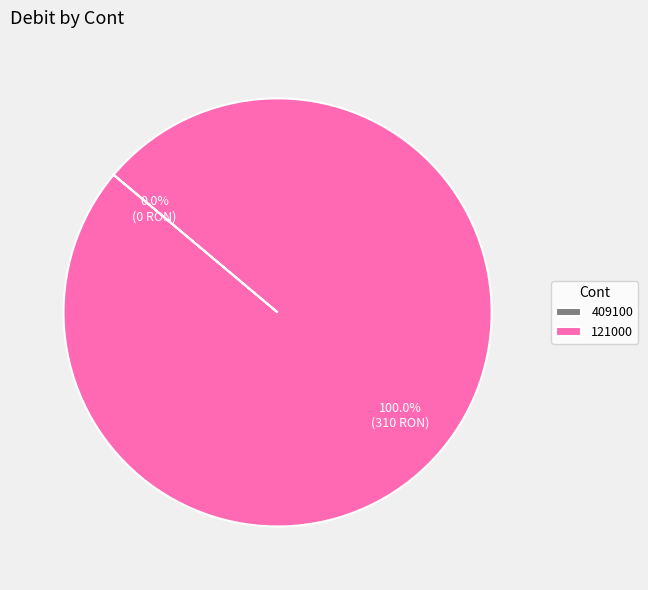

The 121000 slice represents 100% of the pie. True or false?

True